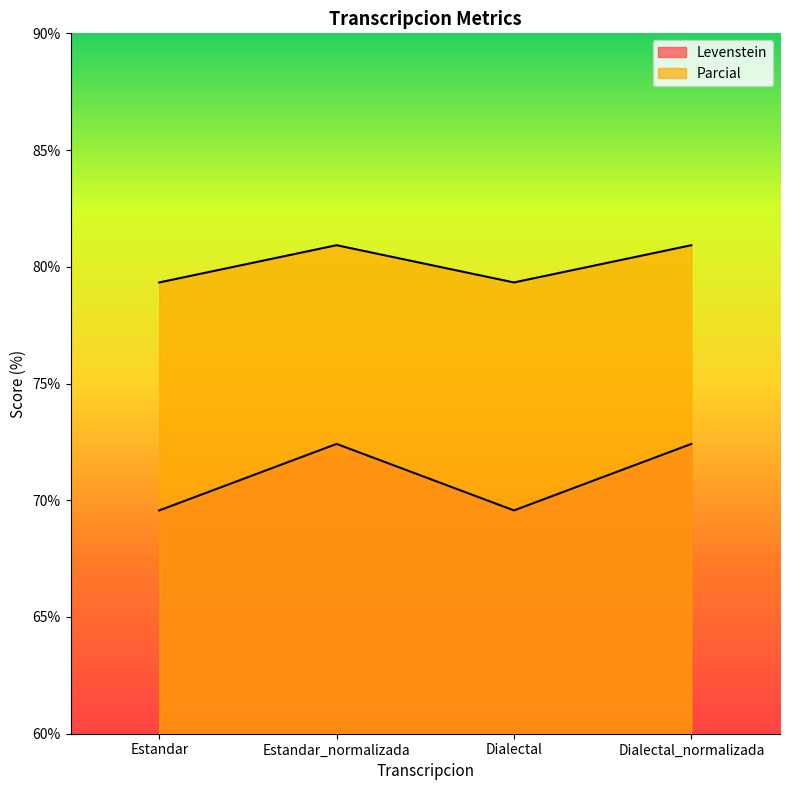

True or false: Parcial and Levenstein cross at least once.

False